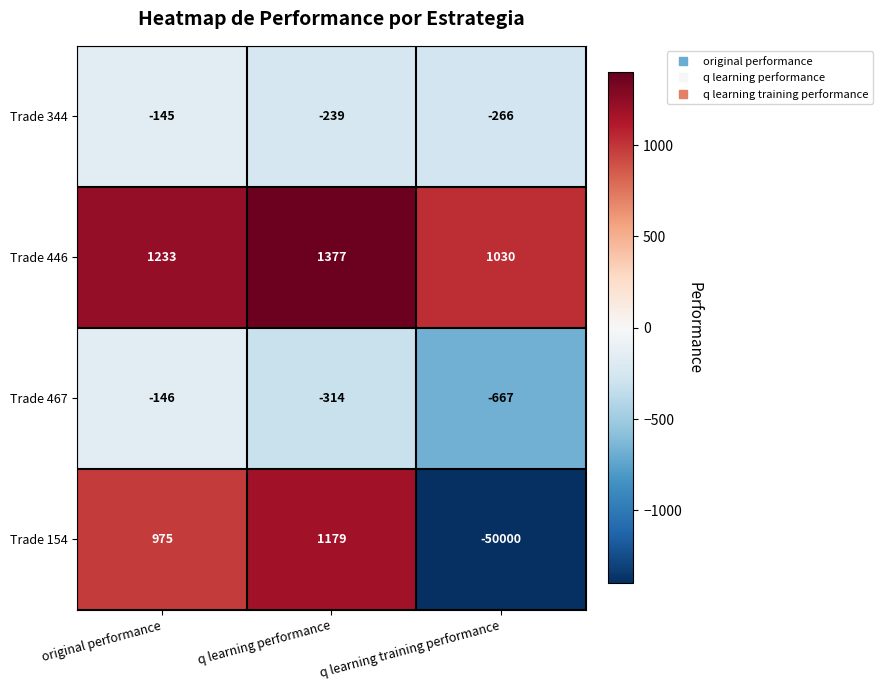

Is it true that Trade 154 equals -50000 at q learning training performance?

True